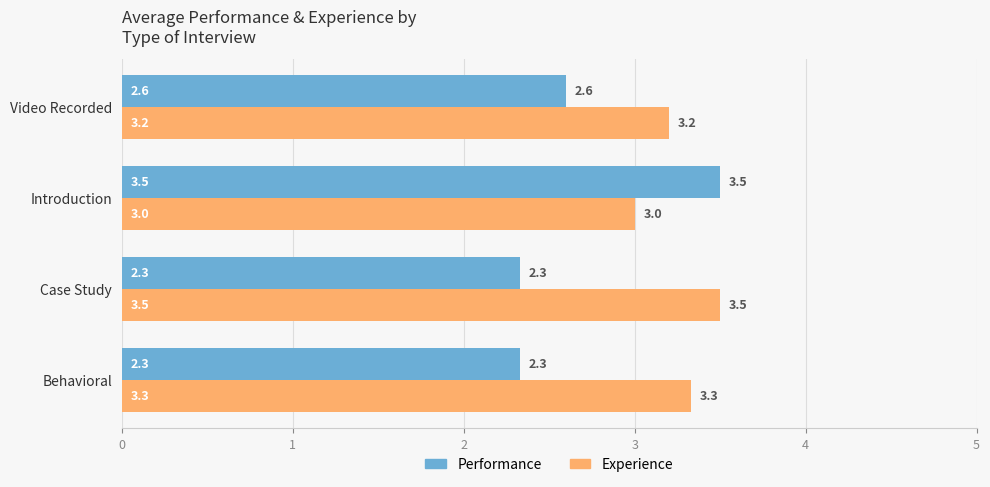

What is the approximate value of Experience at Behavioral?

3.3